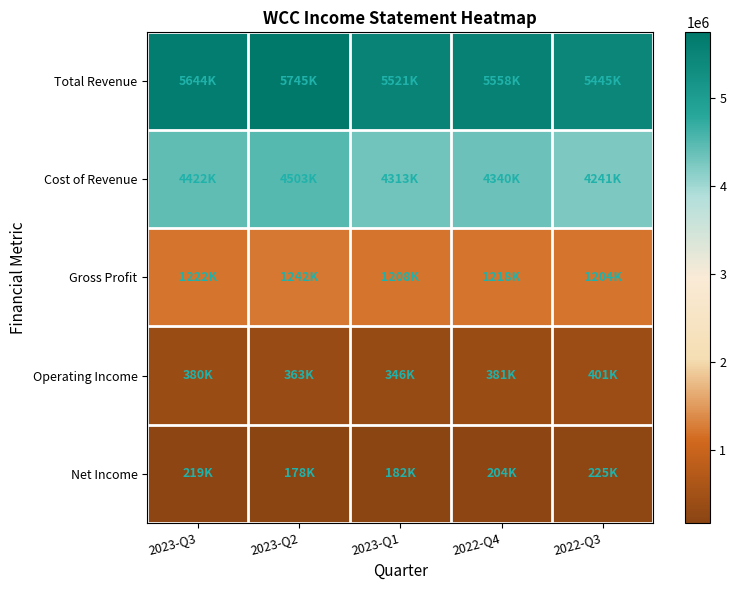

Reading left to right, what are all the values shown in this chart?

Total Revenue: 2023-Q3=5644400	2023-Q2=5745500	2023-Q1=5521900	2022-Q4=5558500	2022-Q3=5445900
Cost of Revenue: 2023-Q3=4422400	2023-Q2=4503100	2023-Q1=4313400	2022-Q4=4340200	2022-Q3=4241400
Gross Profit: 2023-Q3=1222000	2023-Q2=1242400	2023-Q1=1208500	2022-Q4=1218300	2022-Q3=1204500
Operating Income: 2023-Q3=380500	2023-Q2=363800	2023-Q1=346400	2022-Q4=381800	2022-Q3=401600
Net Income: 2023-Q3=219000	2023-Q2=178700	2023-Q1=182700	2022-Q4=204600	2022-Q3=225300